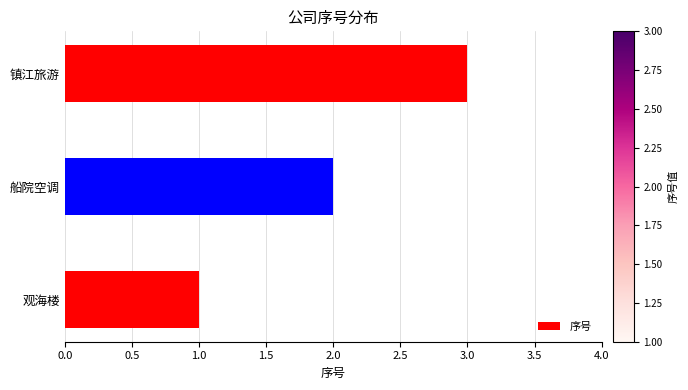

What is the change in value from 船院空调 to 镇江旅游?

+1